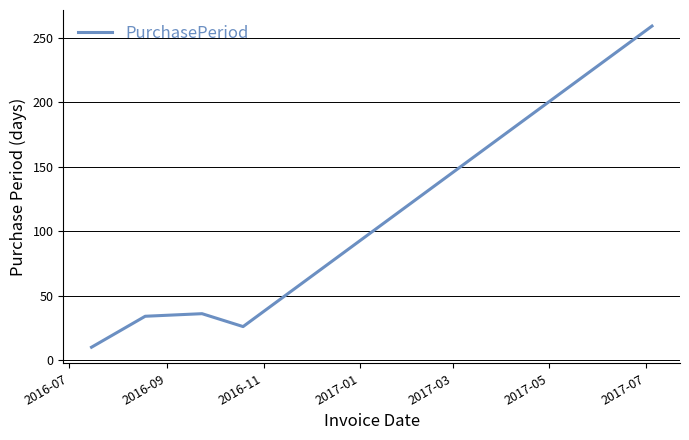

True or false: the data has more than 1 interior local peaks.

False